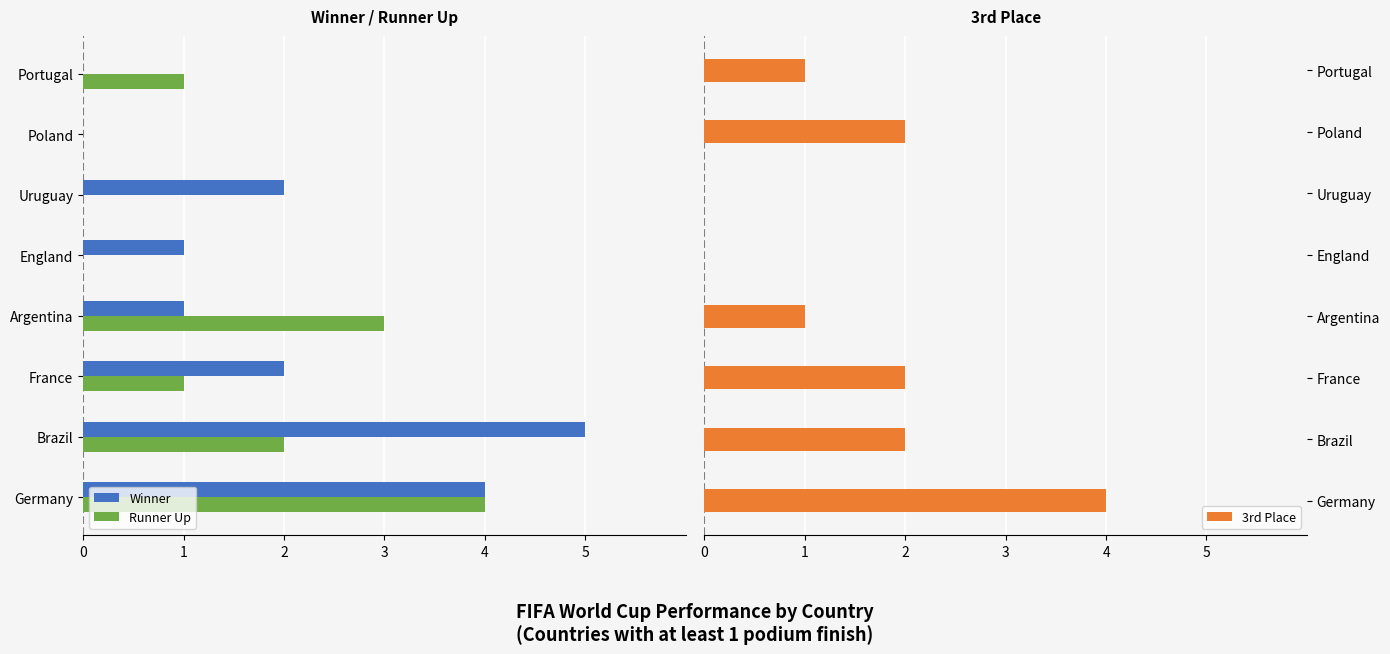

What is the sum of all 3rd Place values?

12